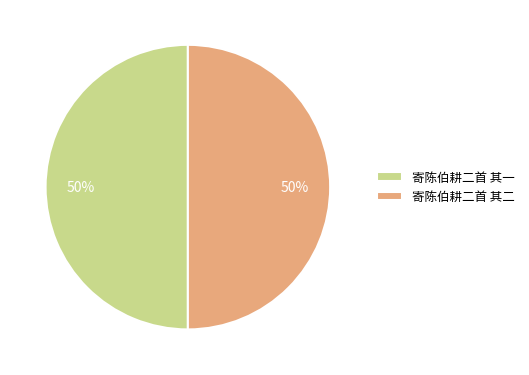

What is the ratio of the value at 寄陈伯耕二首 其一 to the value at 寄陈伯耕二首 其二?

1.0